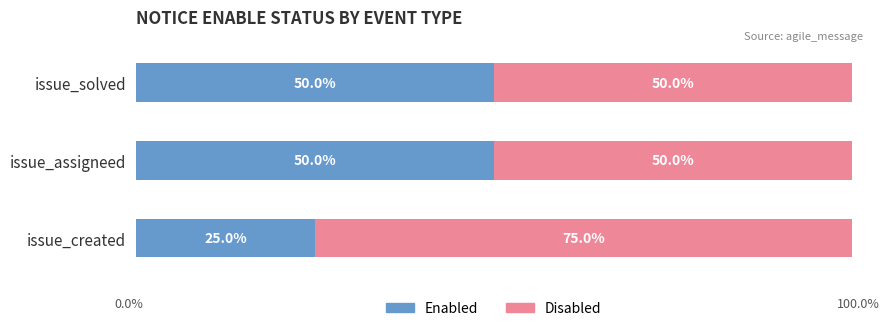

At which label does Enabled reach its minimum?

issue_created